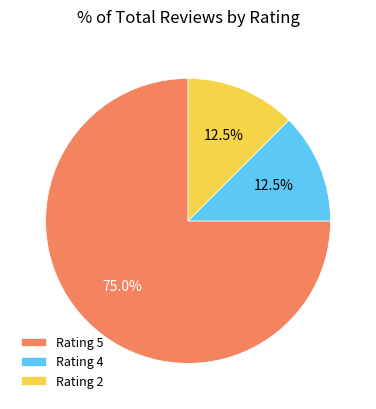

What portion of the pie excludes Rating 2?

87.5%